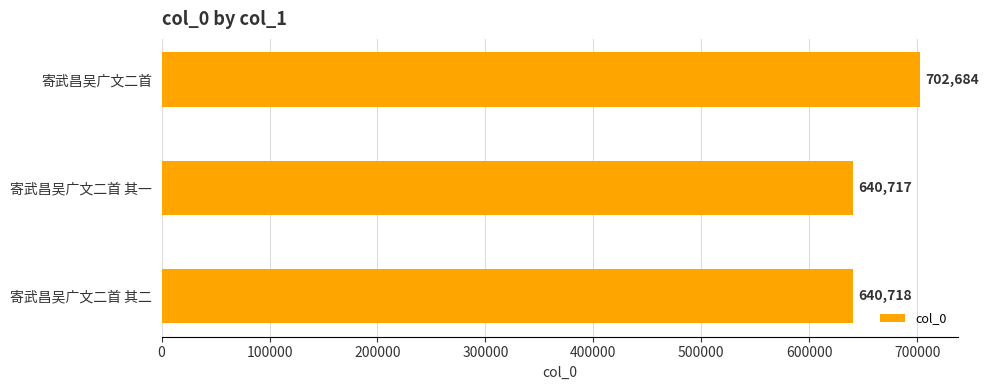

What position from the bottom is 寄武昌吴广文二首?

3